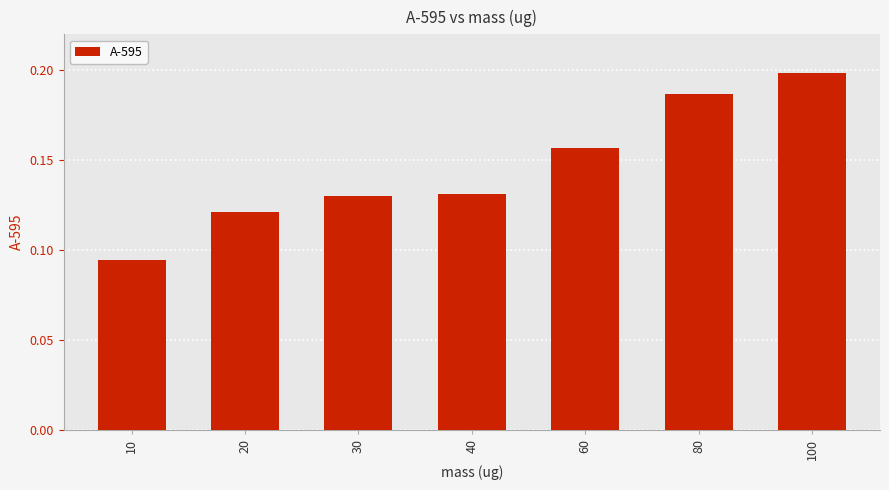

Which label corresponds to the largest value in the chart?

100